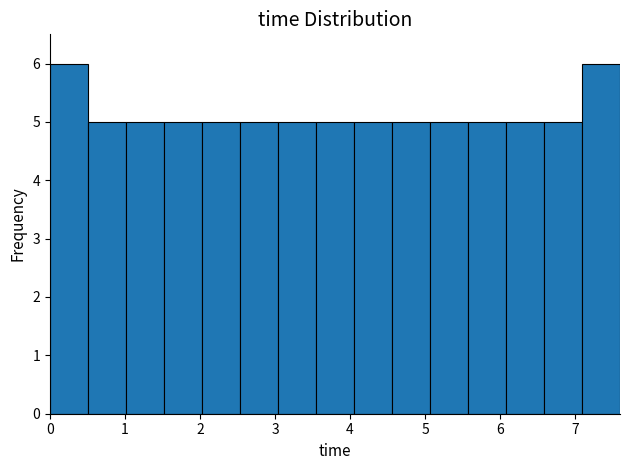

What is the height of the bar covering 1.0 to 1.5 on the x-axis? Neither the bar edges nor the heights are printed on the chart, so give them approximately, as read against the axes.

5